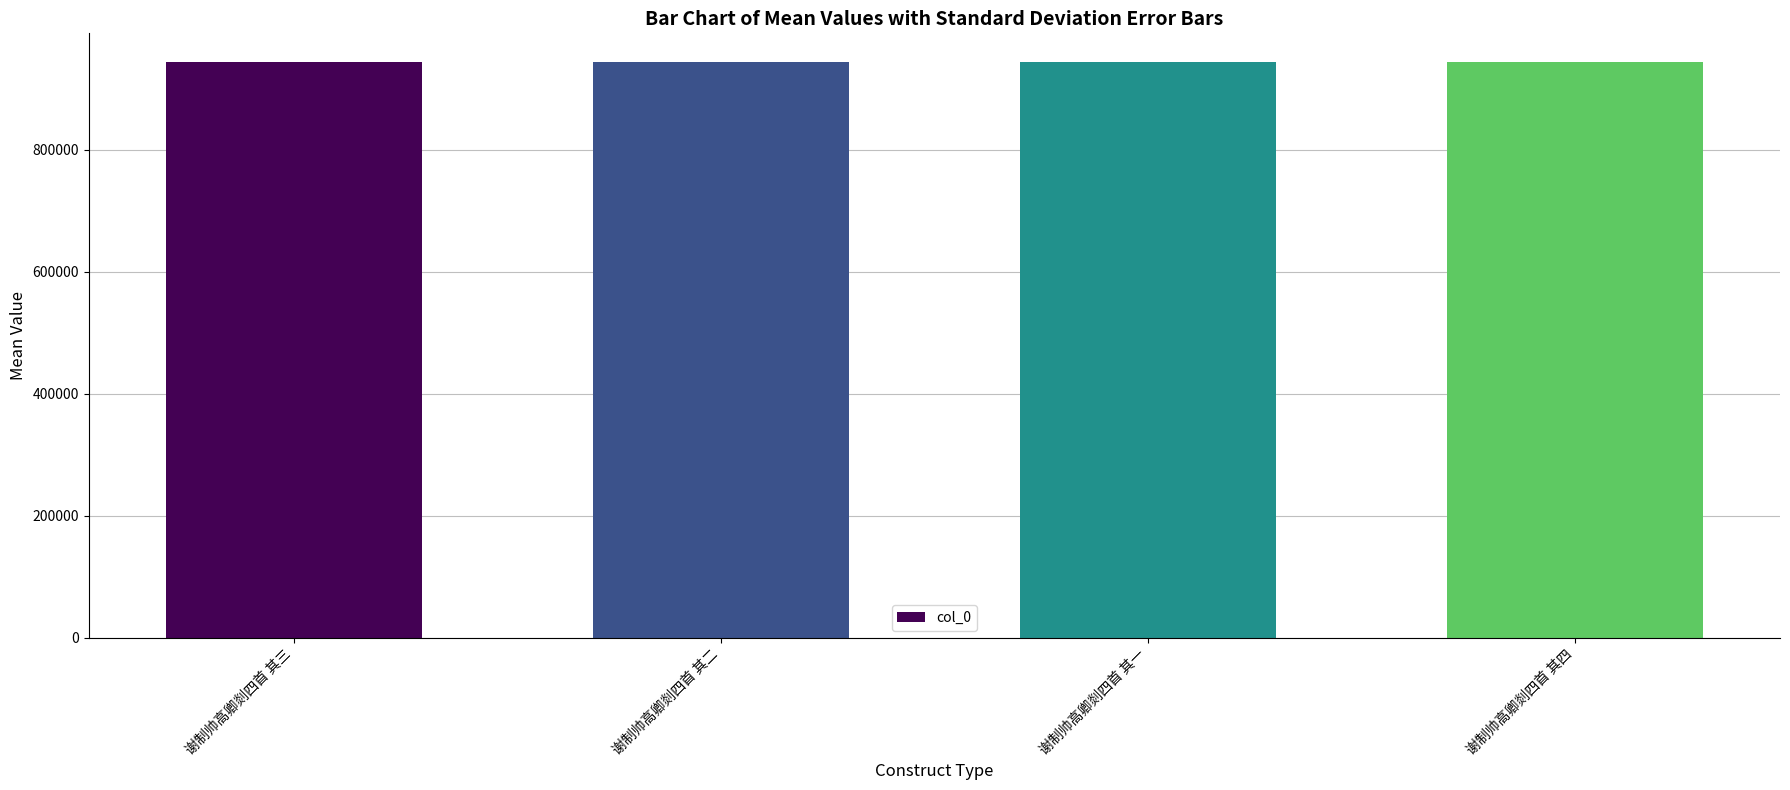

What is the change in value from 谢制帅高卿剡四首 其二 to 谢制帅高卿剡四首 其四?

-2